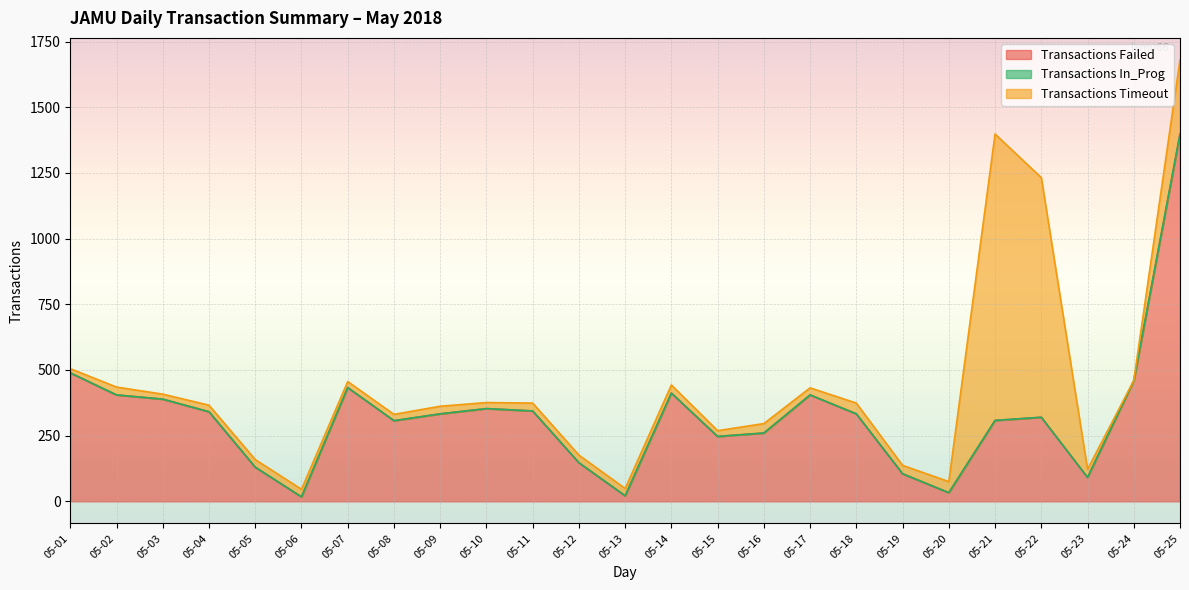

How many interior local peaks does the Transactions Timeout series have?

7